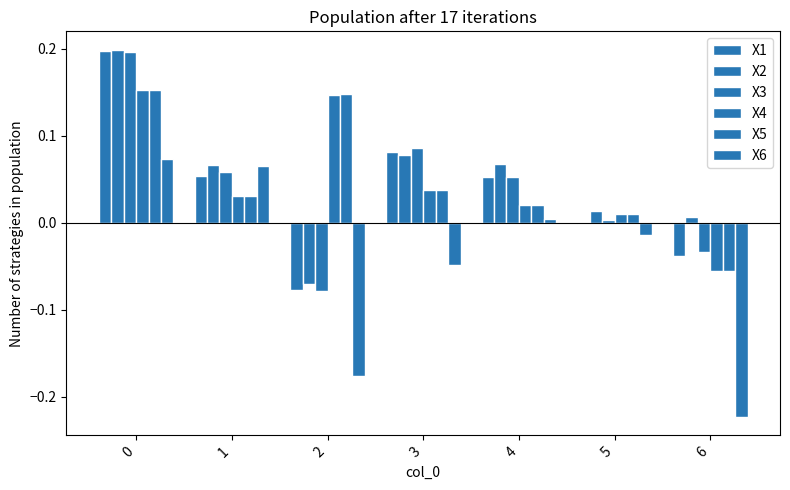

What is the difference between the second highest and minimum values in the X4 series?

0.2